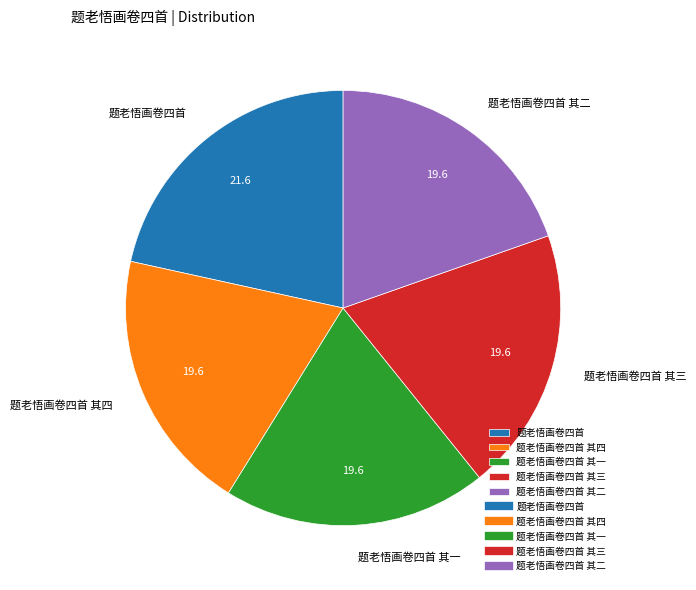

Is the sum of 题老悟画卷四首 and 题老悟画卷四首 其四 greater than half?

No